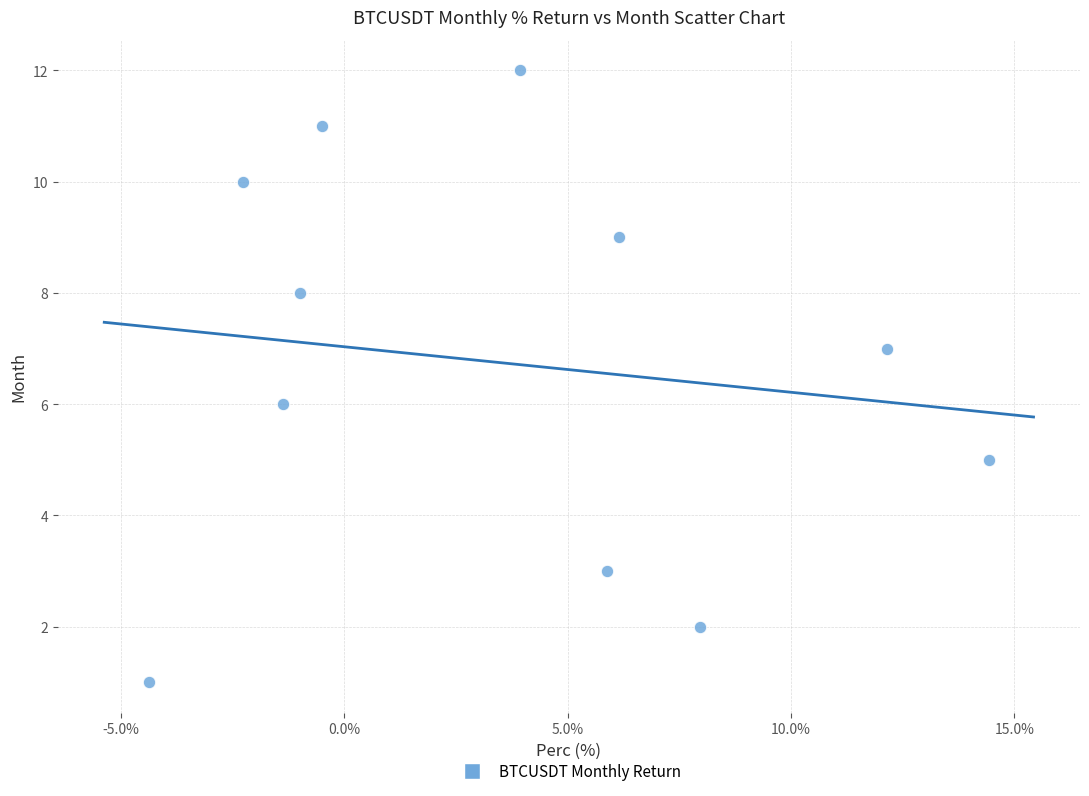

What is the average Y value?

7